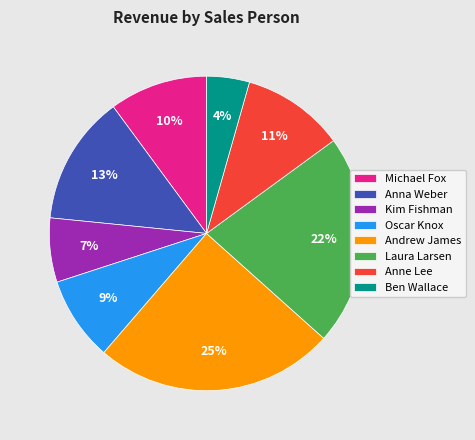

How many slices are in this pie chart?

8